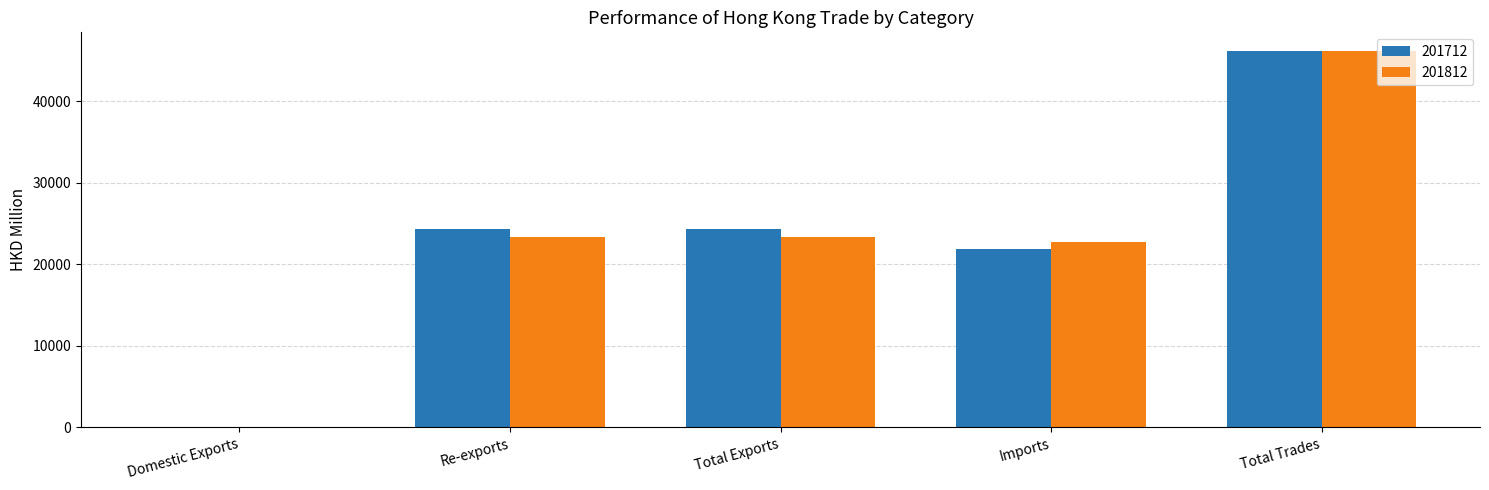

Which category has the highest value across all series?

Total Trades